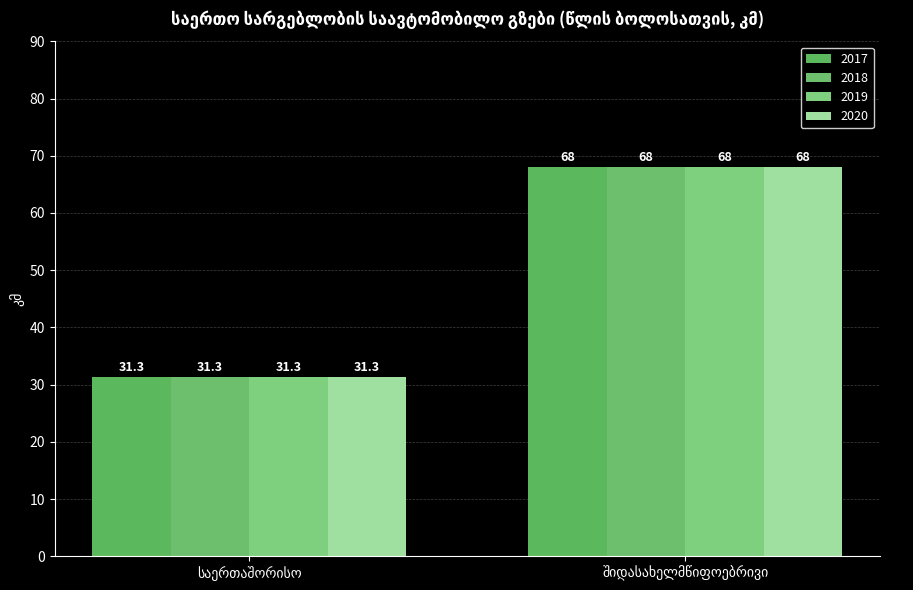

True or false: 2018 has a value of 68.0 at შიდასახელმწიფოებრივი.

True